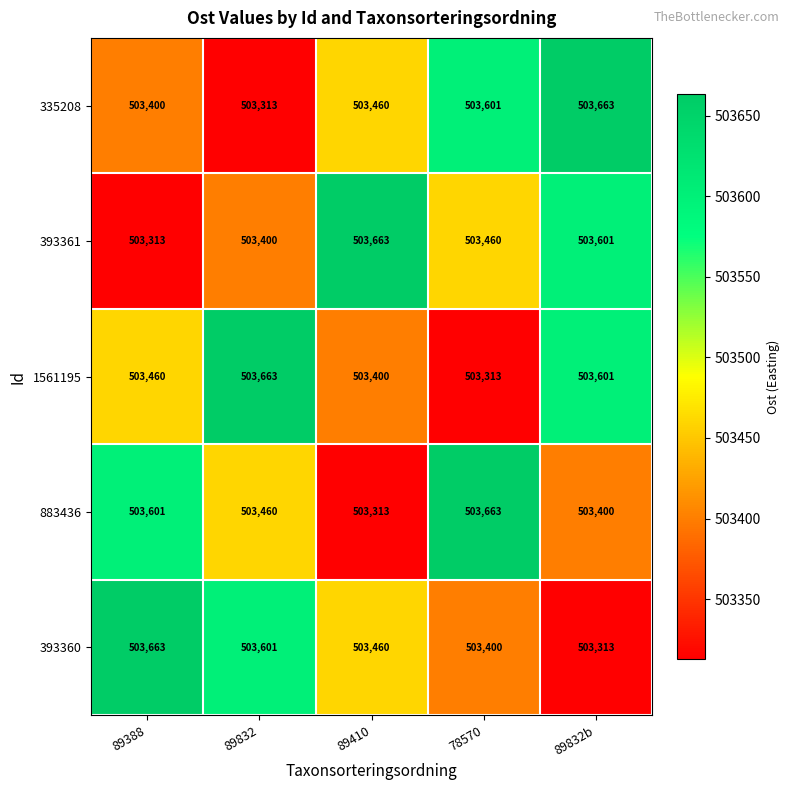

True or false: 883436 has a value of 164286 at 78570.

False